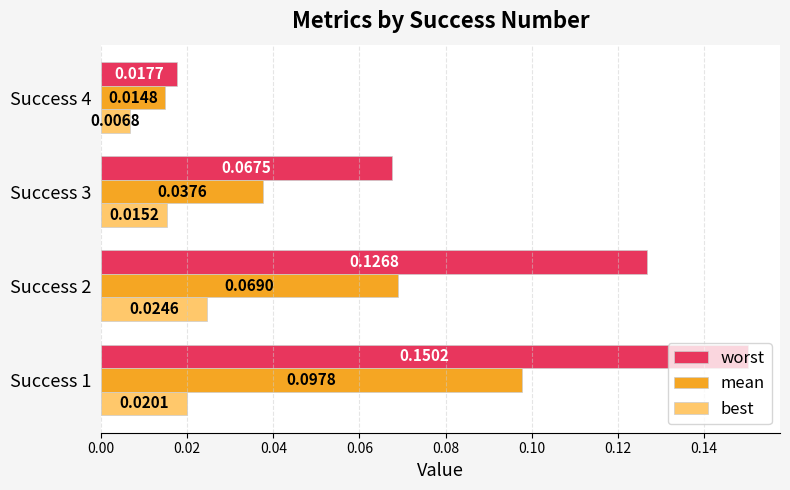

Which series has the widest spread of values?

worst